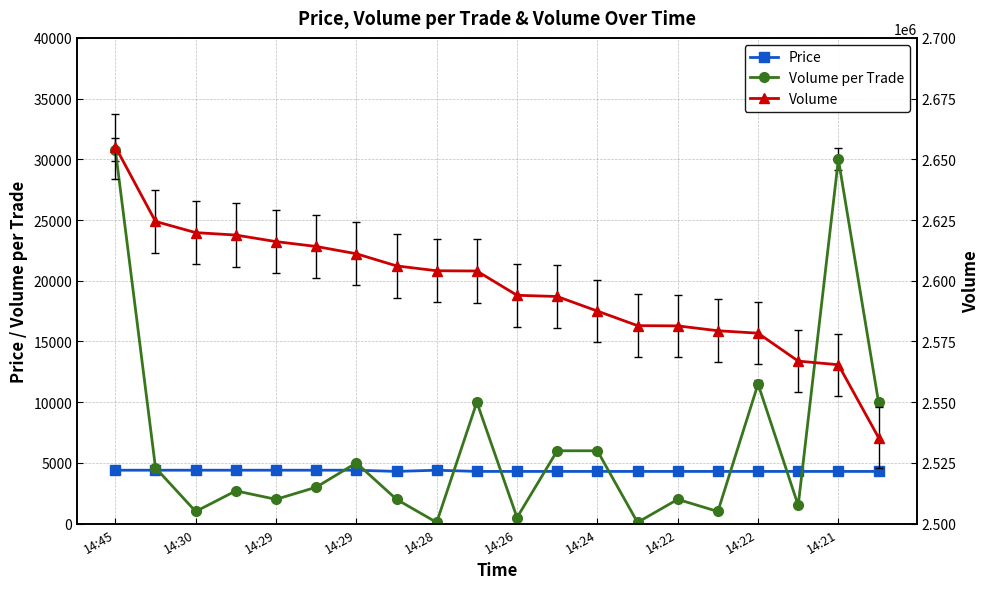

What is the sum of all Volume values?

51937540